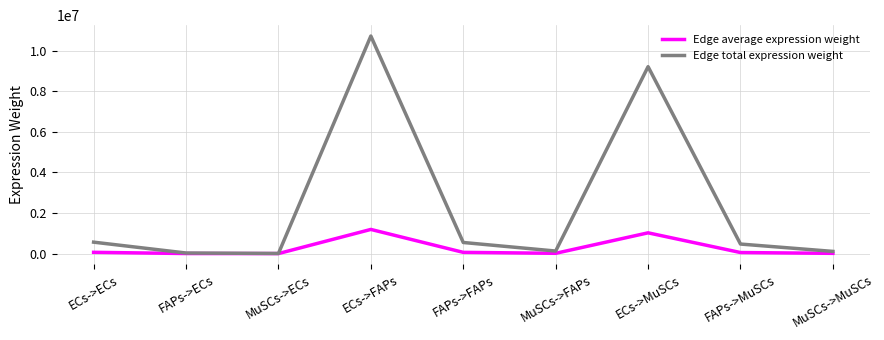

True or false: Edge total expression weight has a value of 470610.4 at FAPs->MuSCs.

True